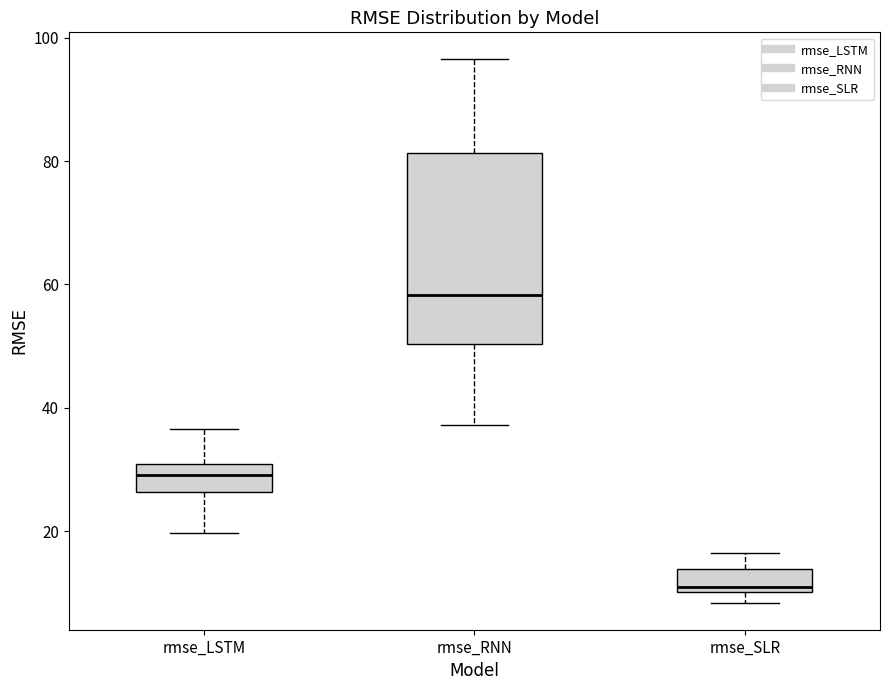

Which box has the highest median line?

rmse_RNN